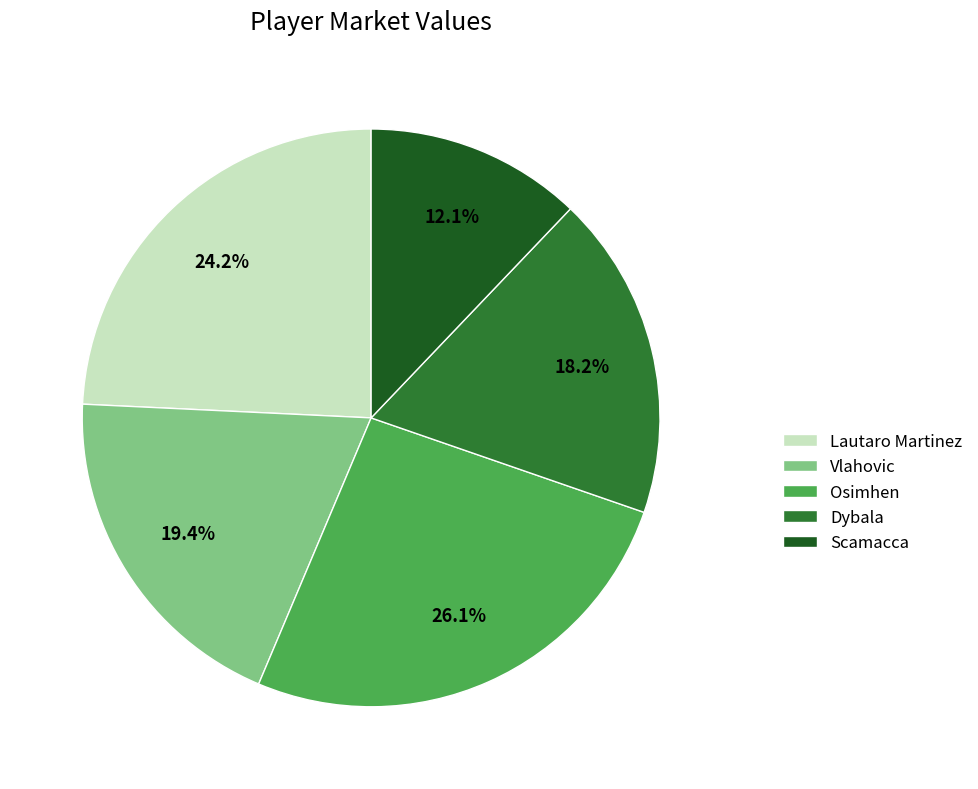

Is there a majority slice in this chart?

No